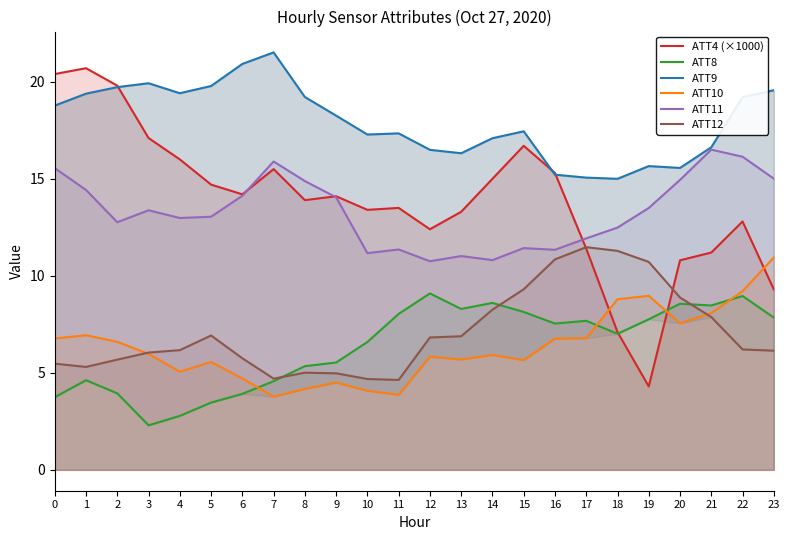

Read the ATT4 (×1000) value at 18.

7.1